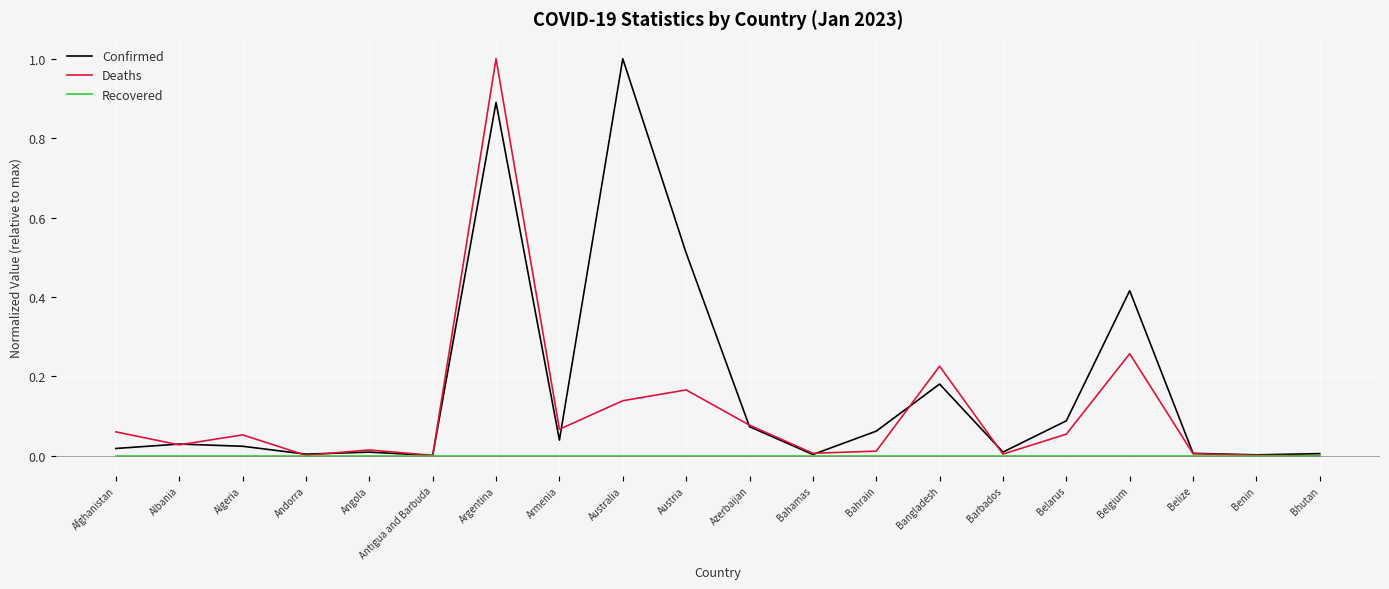

Is this an area chart (filled region under the line)?

No